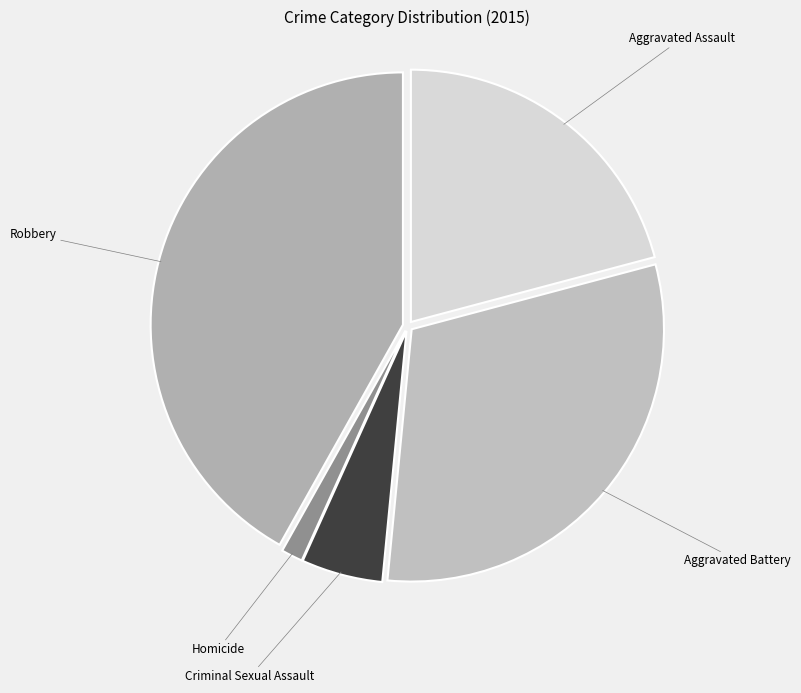

What is the largest slice in the pie chart?

Robbery